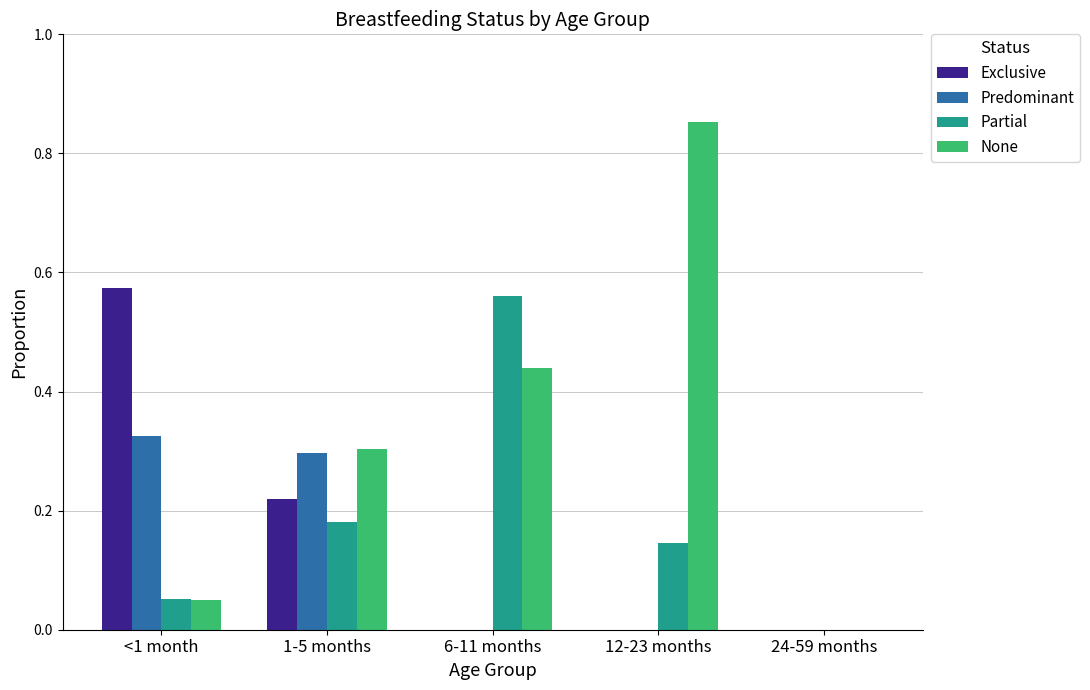

Are the bars horizontal?

No